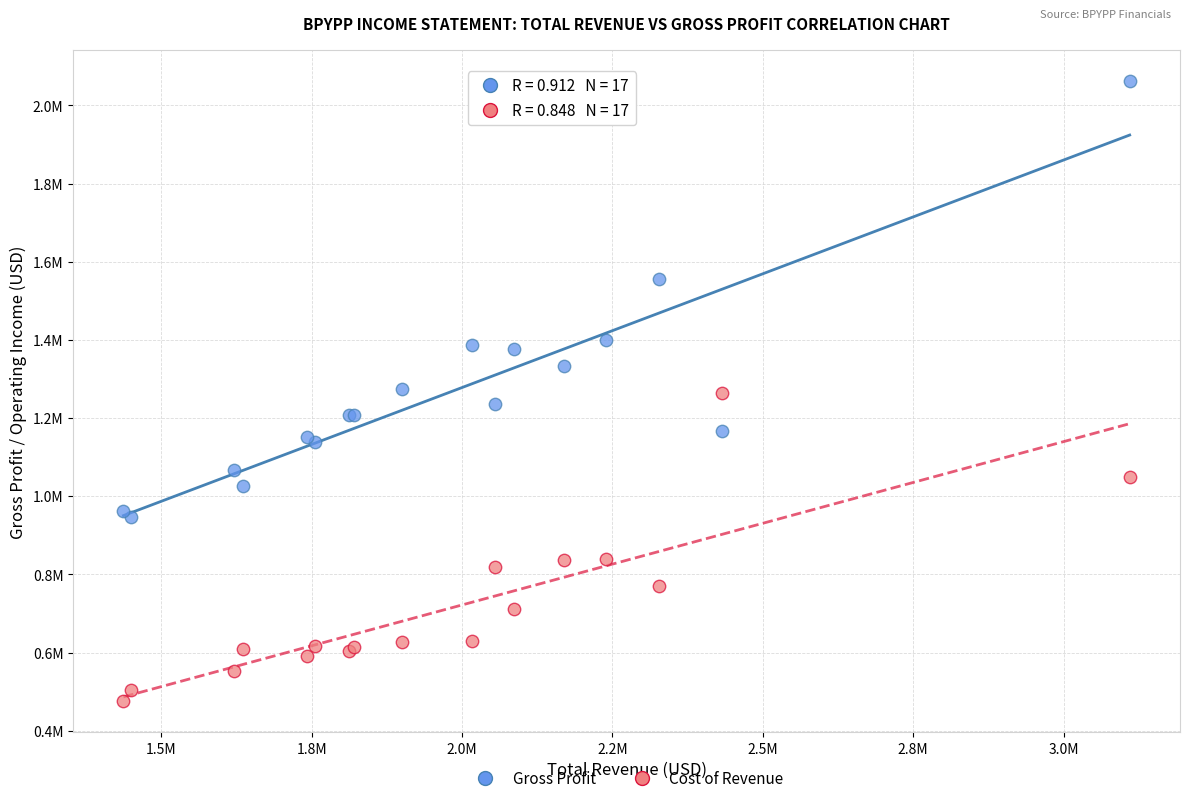

What are all the series names shown in the legend?

Gross Profit, Cost of Revenue